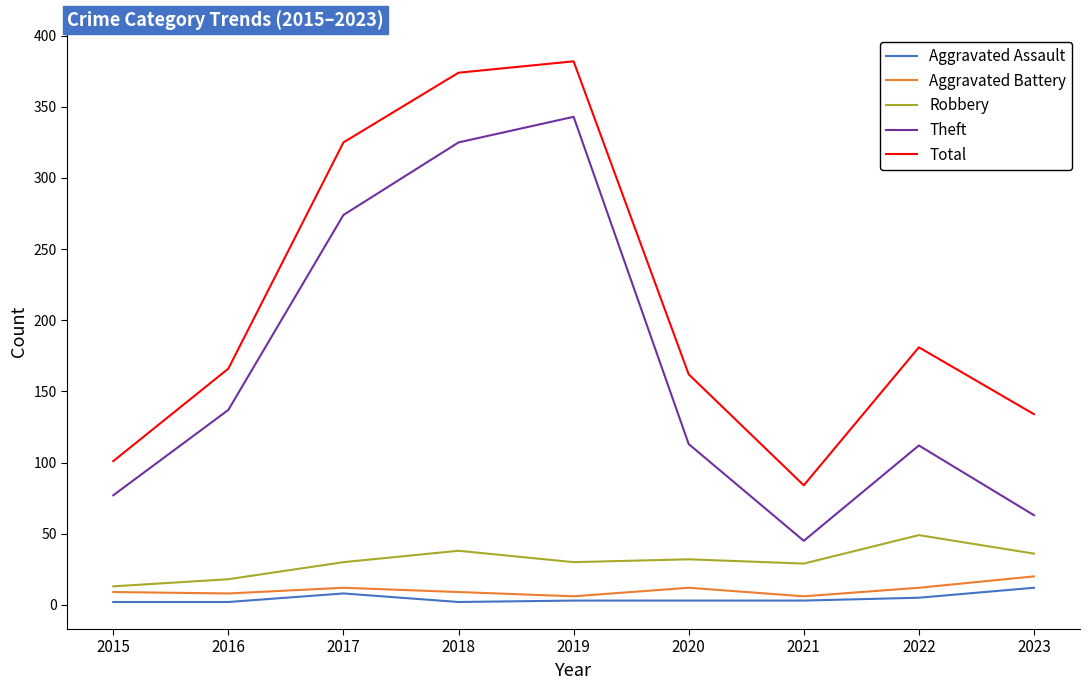

True or false: Theft and Total cross at least once.

False